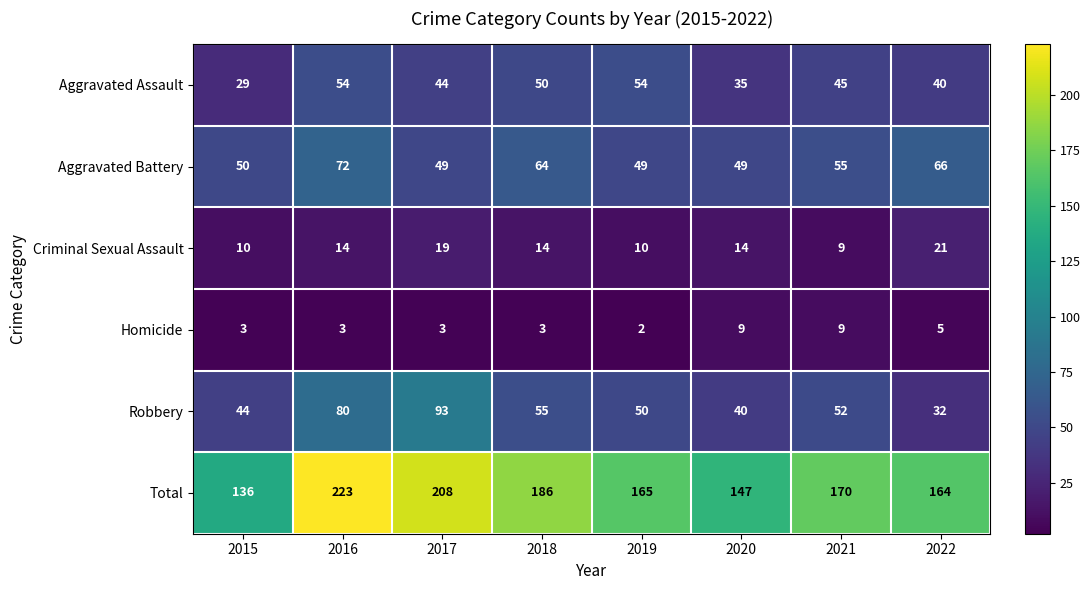

Which series changed the most between 2018 and 2022?

Robbery